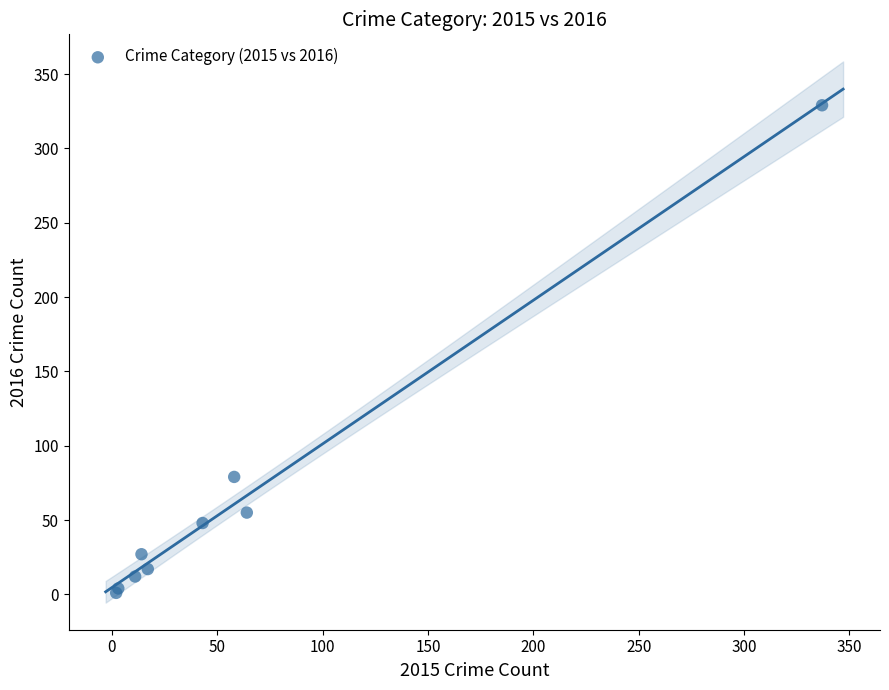

What Y value in the scatter plot is closest to 165?

79